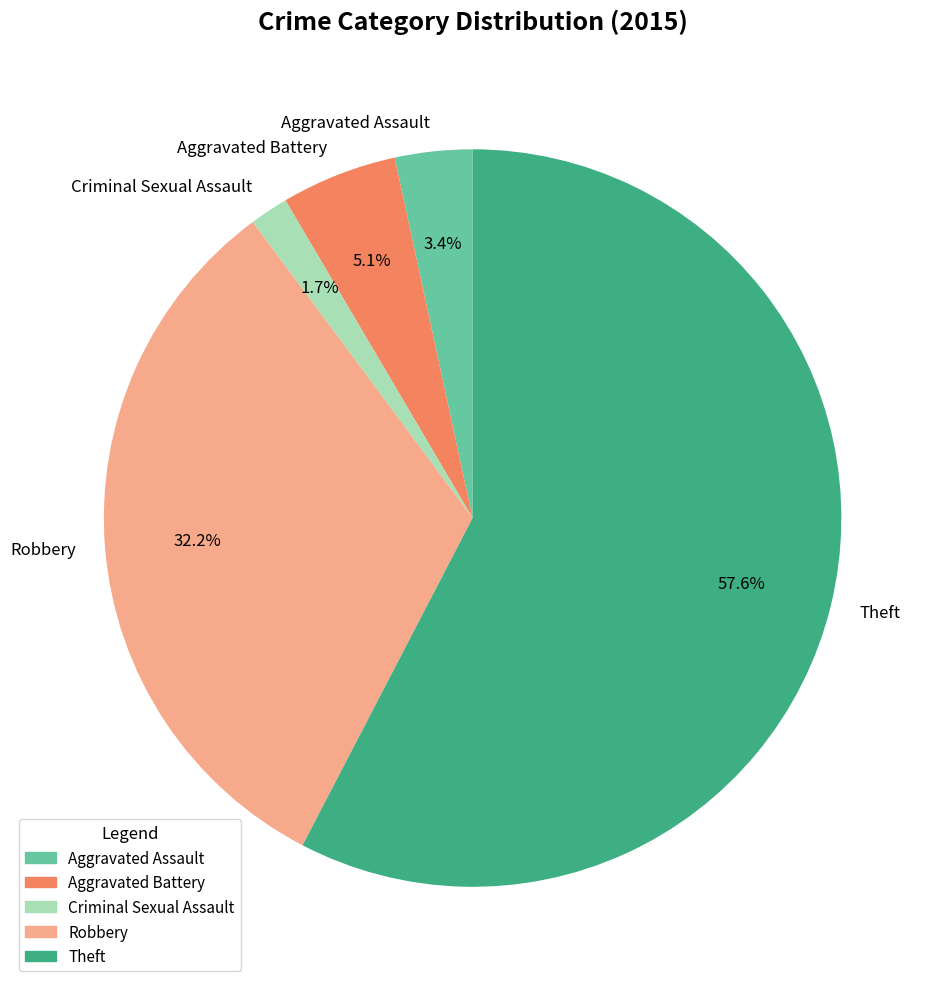

Which has a higher value, Theft or Criminal Sexual Assault?

Theft